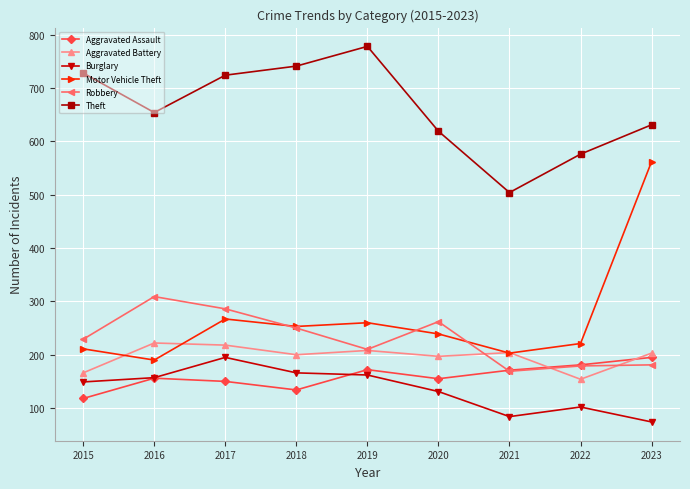

At how many categories does at least one series exceed 363?

9